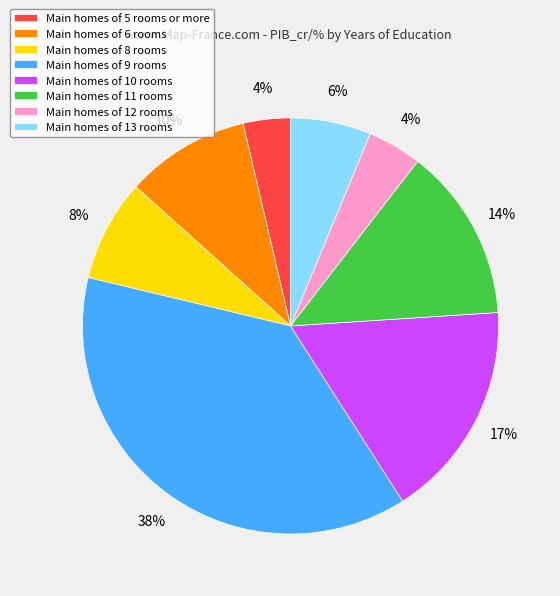

True or false: Main homes of 11 rooms accounts for 14% of the total.

True